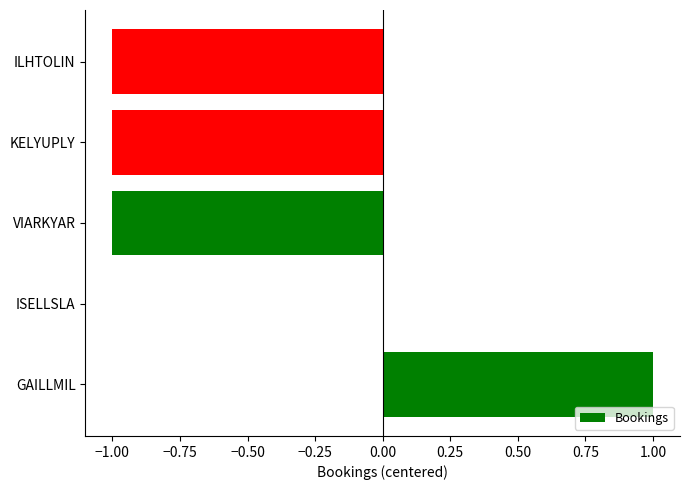

Is it true that the value at VIARKYAR is -1?

True